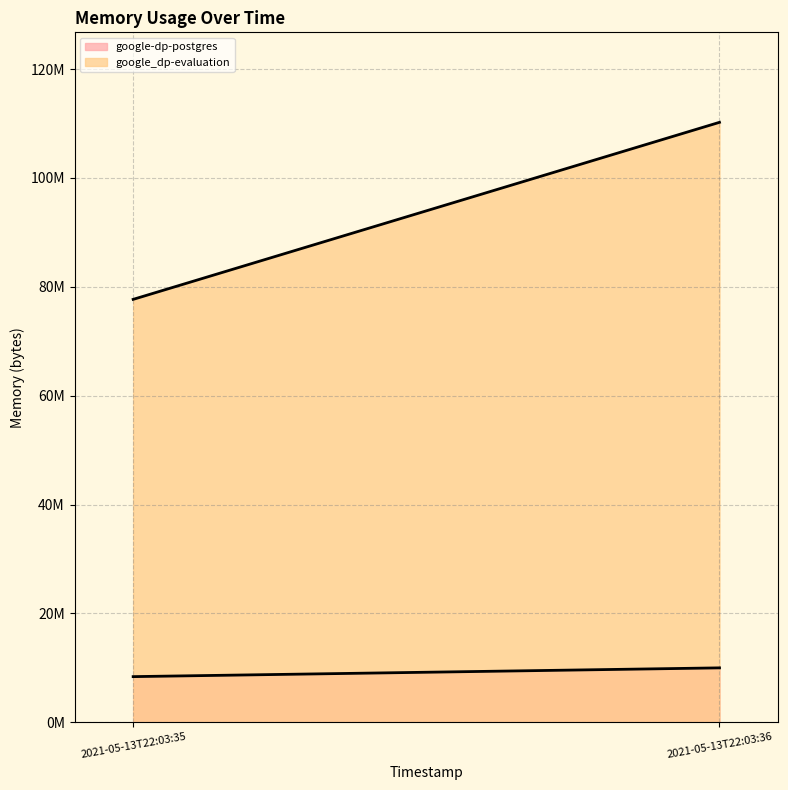

How many lines are shown in the chart?

2